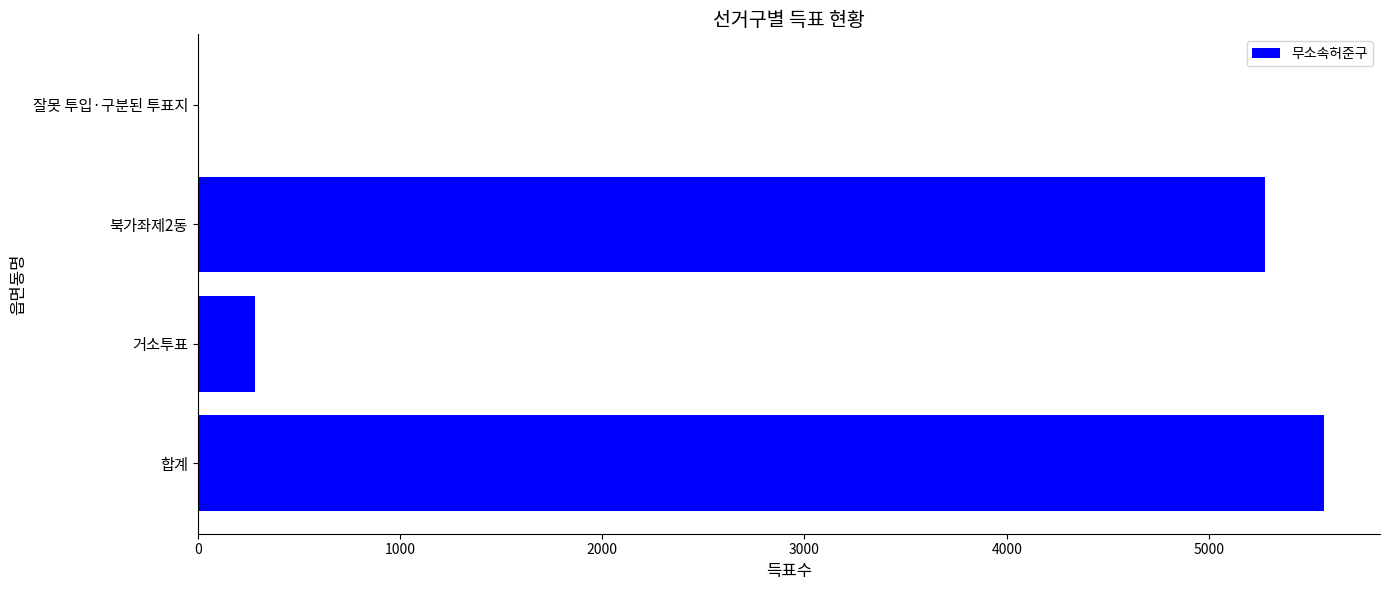

Is it true that the value at 북가좌제2동 is 5276?

True